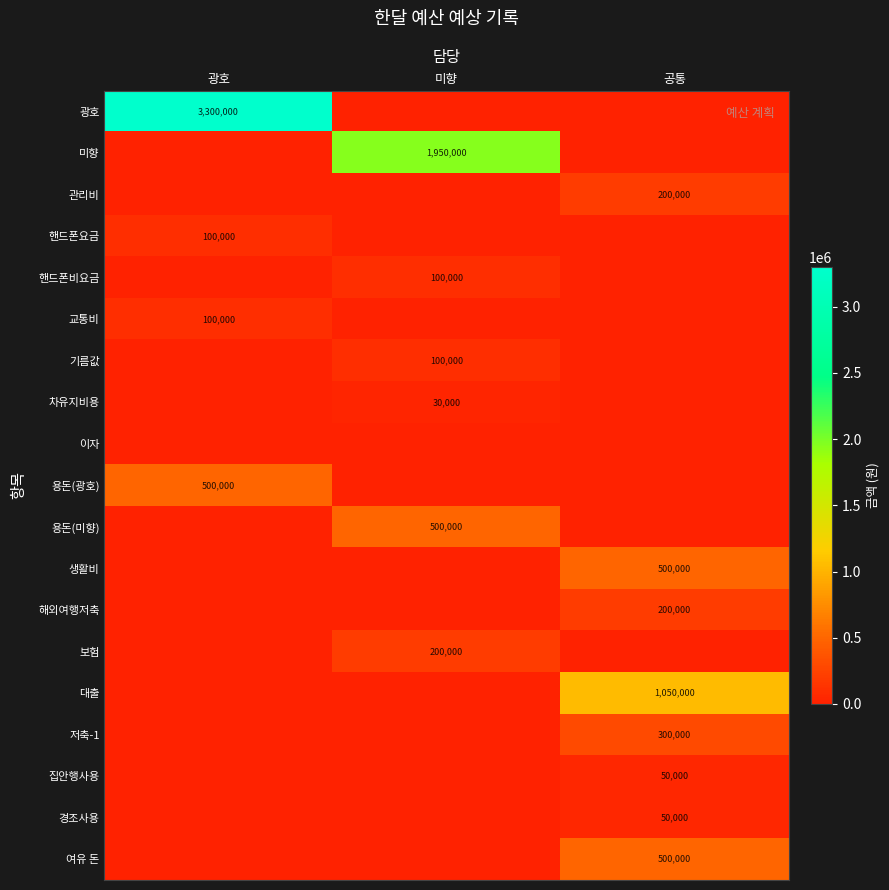

The value of 교통비 at 광호 is 100000. True or false?

True